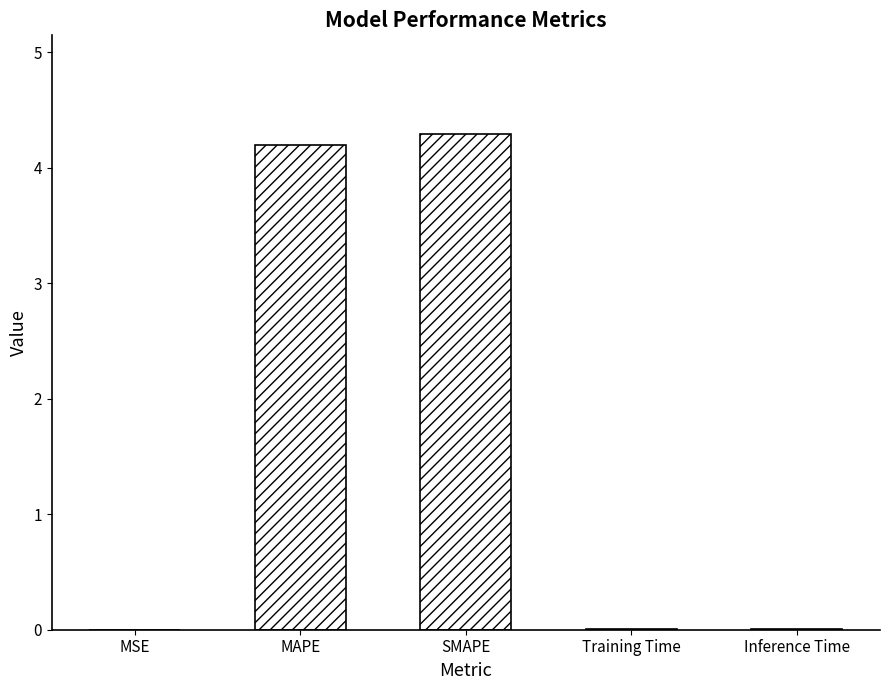

What is the sum of all values?

8.5